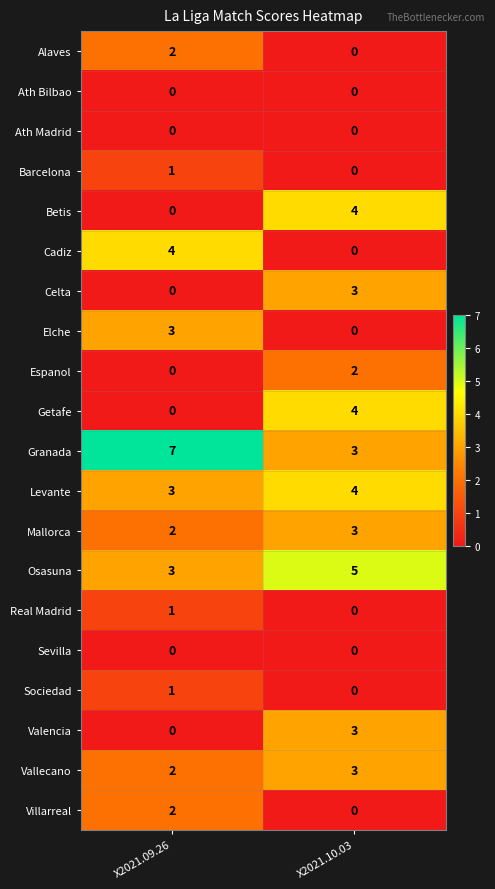

What is the difference between the Valencia values at X2021.09.26 and X2021.10.03?

3